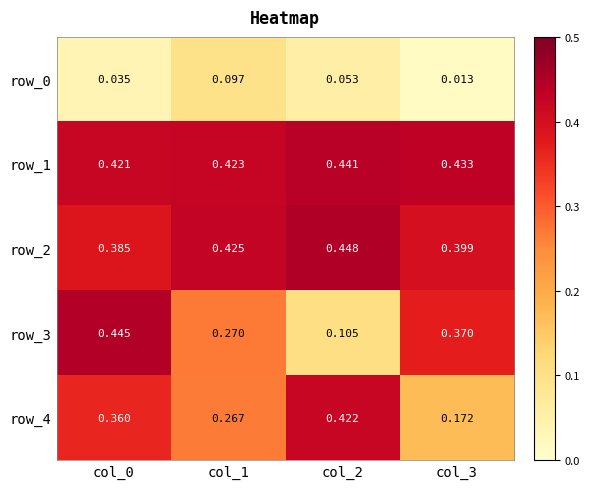

Is the value of row_3 at col_3 greater than the value of row_0 at col_0?

Yes